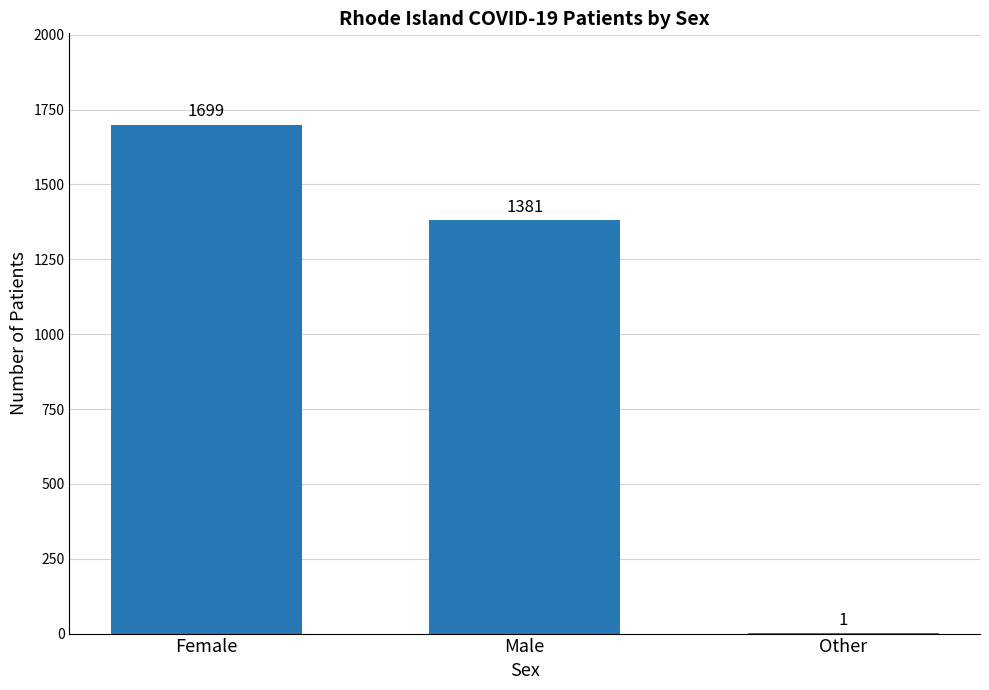

What is the change in value from Female to Other?

-1698